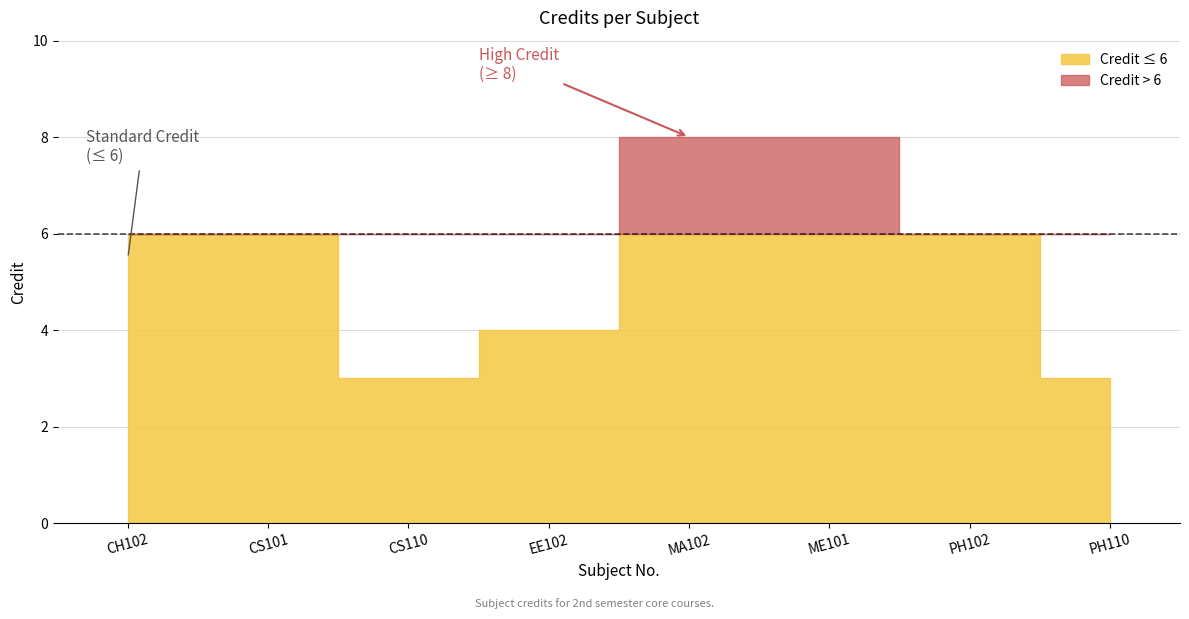

Is it true that the value at PH110 is 1?

False